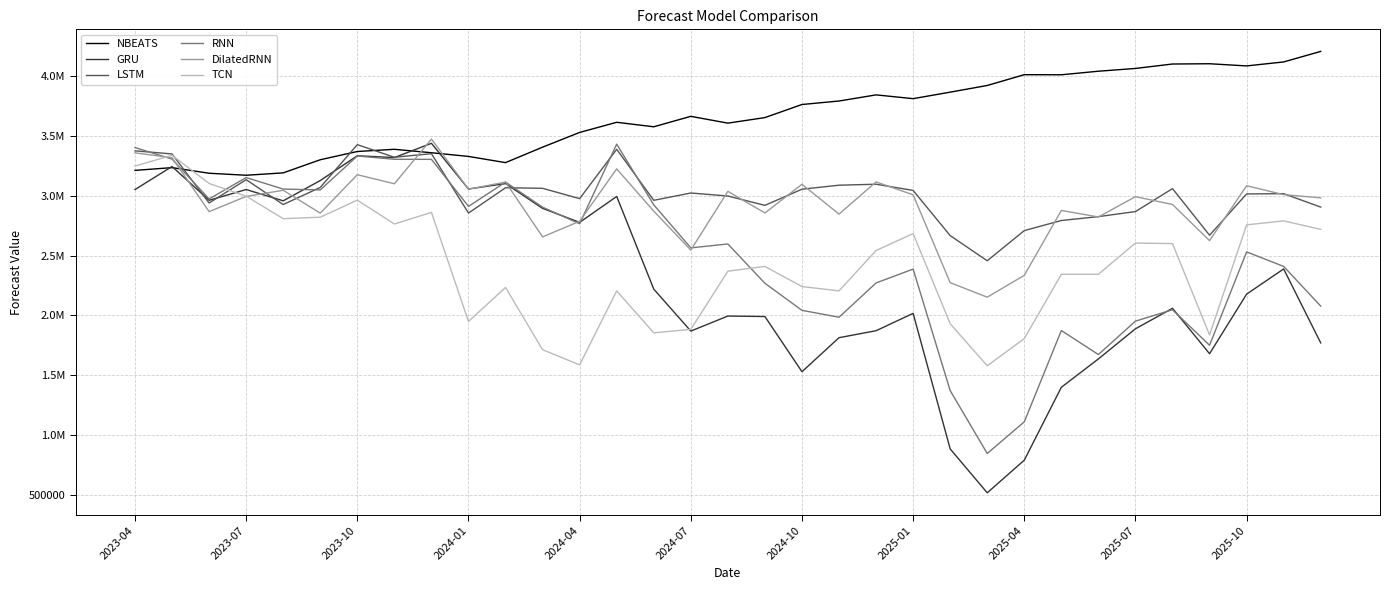

What are all the series names shown in the legend?

NBEATS, GRU, LSTM, RNN, DilatedRNN, TCN